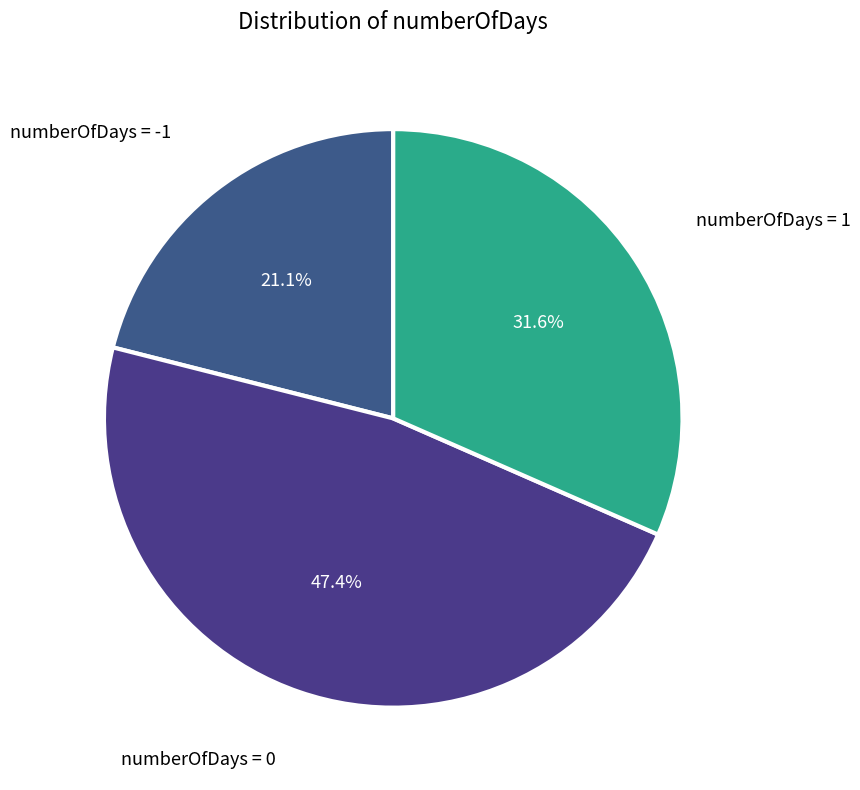

Rank the categories by value from lowest to highest.

numberOfDays = -1, numberOfDays = 1, numberOfDays = 0